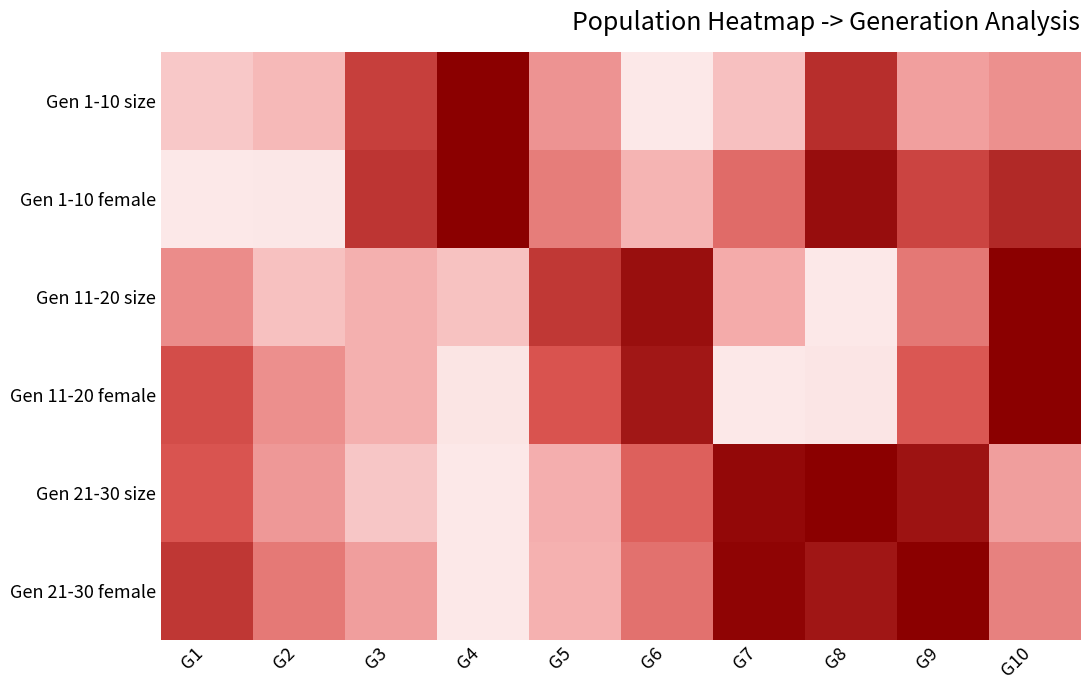

Count the number of categories in the chart.

10